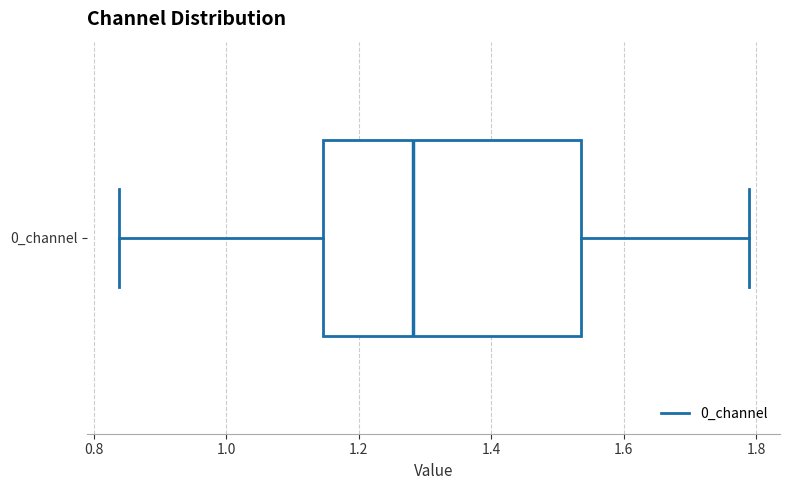

Transcribe this box plot: give where the median line is, the range the box spans, and where the two whiskers end, as read against the x-axis. The values are not printed on the chart, so give them approximately, as read against the axis.

median 1.28, box 1.14 to 1.54, whiskers 0.84 to 1.78